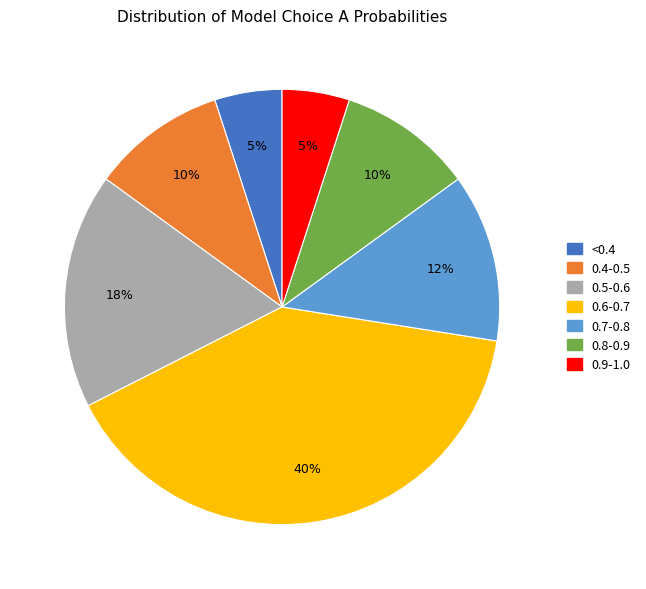

Is there a majority slice in this chart?

No